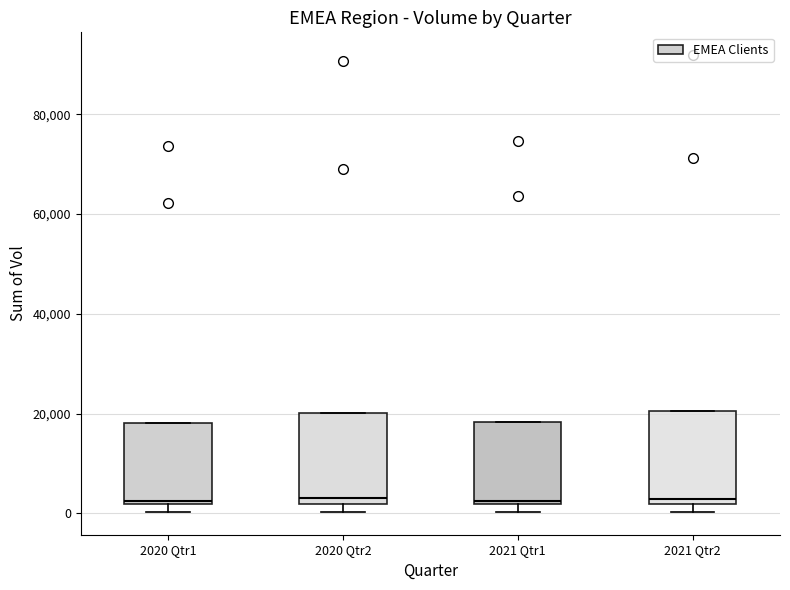

Reading left to right, read every box against the y-axis: the position of its median line, the range the box covers, and the ends of its whiskers. The values are not printed on the chart, so give them approximately, as read against the axis.

2020 Qtr1: median 2000 (just above the box's lower edge), box 2000 to 18000, whiskers 0 to 18000
2020 Qtr2: median 4000, box 2000 to 20000, whiskers 0 to 20000
2021 Qtr1: median 2000 (just above the box's lower edge), box 2000 to 18000, whiskers 0 to 18000
2021 Qtr2: median 2000 (just above the box's lower edge), box 2000 to 20000, whiskers 0 to 20000